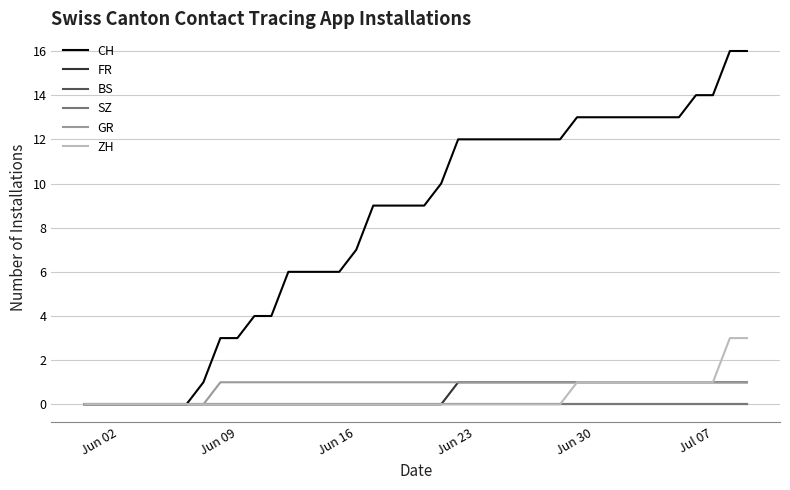

Does the chart have visible grid lines?

Yes